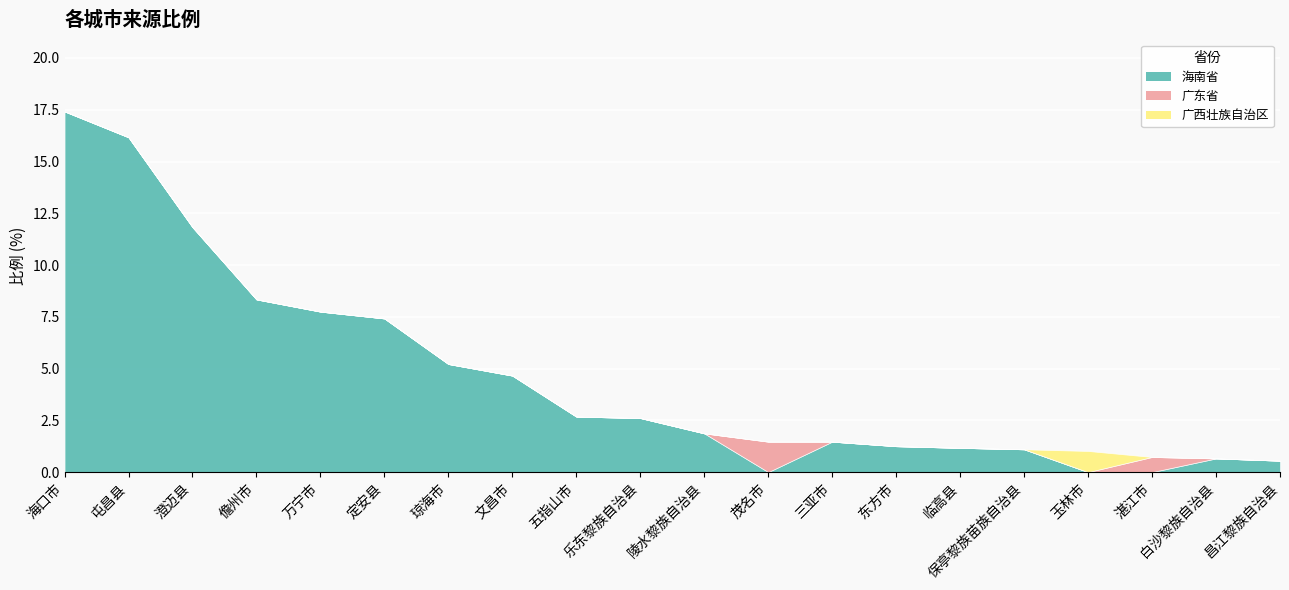

Which series has the widest spread of values?

海南省